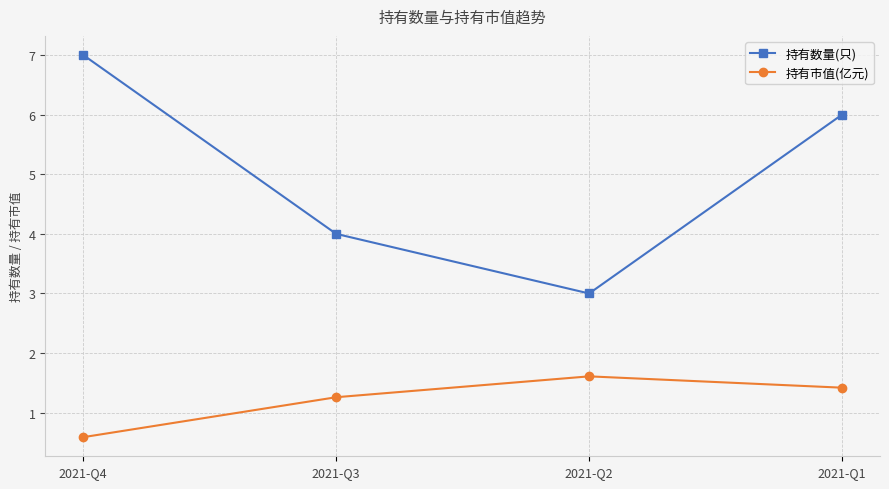

Which category has the lowest value in the 持有市值(亿元) series?

2021-Q4